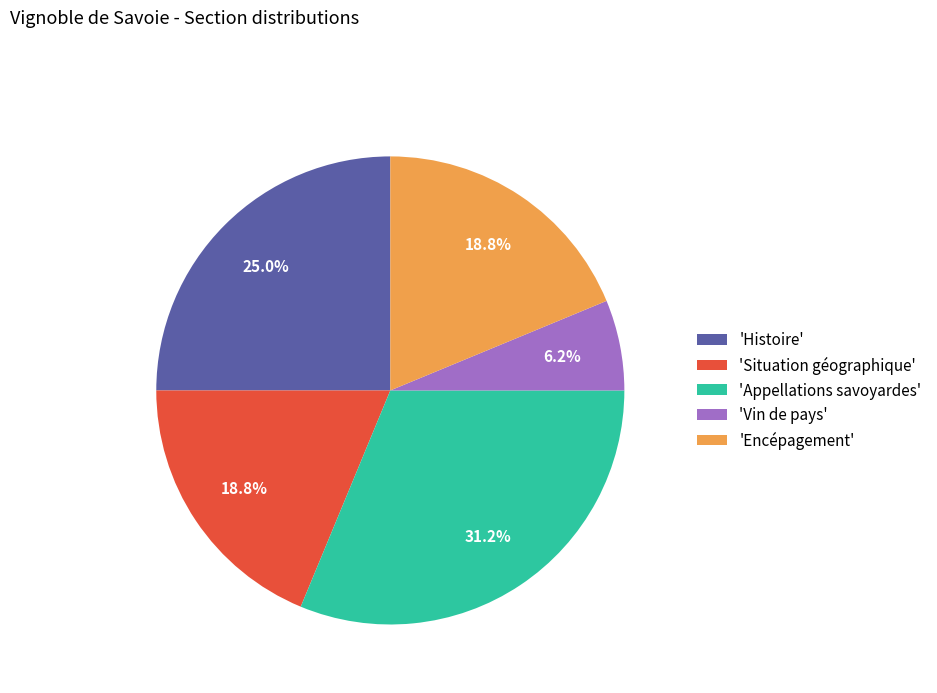

Do 'Appellations savoyardes' and 'Vin de pays' together represent more than half of the pie?

No